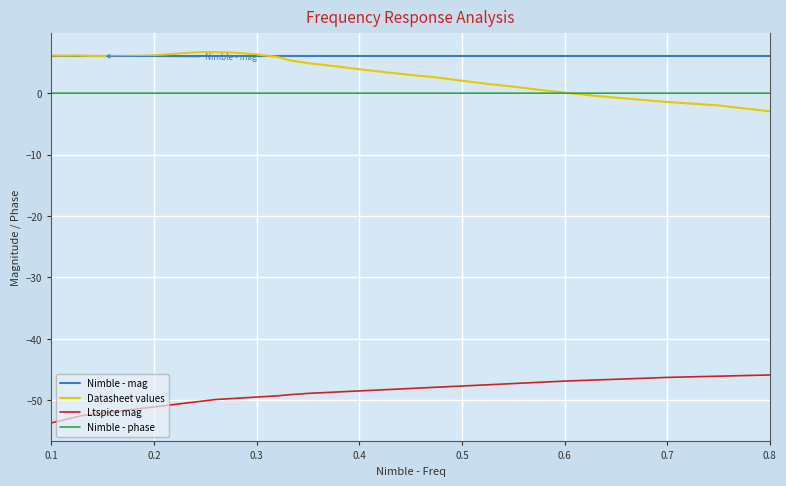

What is the greatest value displayed?

6.7